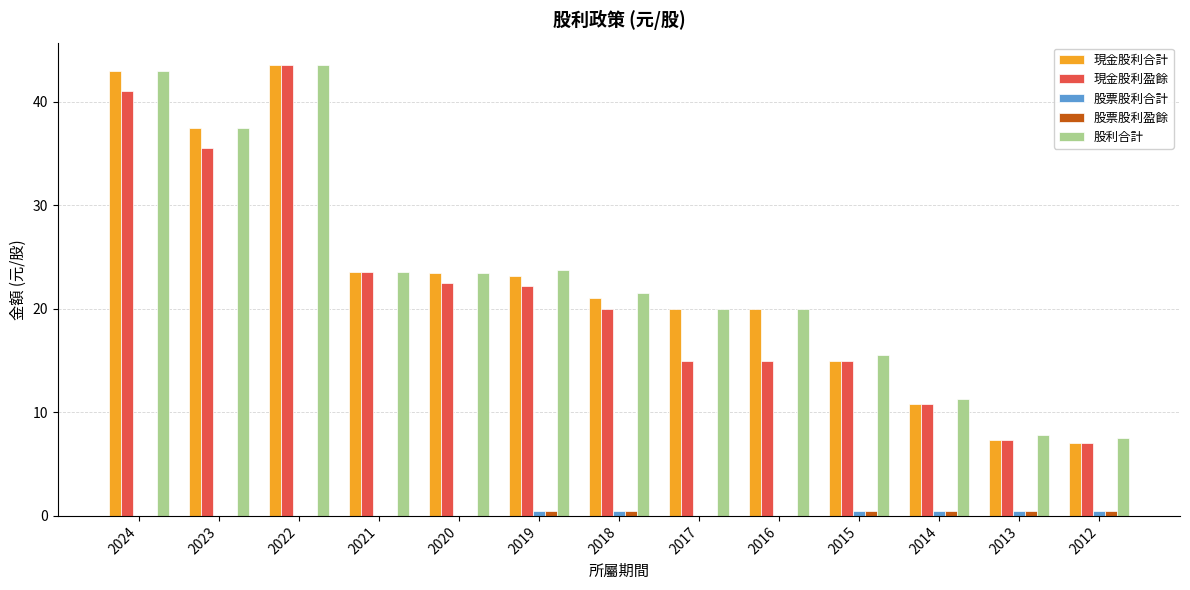

Which series changed the most between 2024 and 2013?

現金股利合計